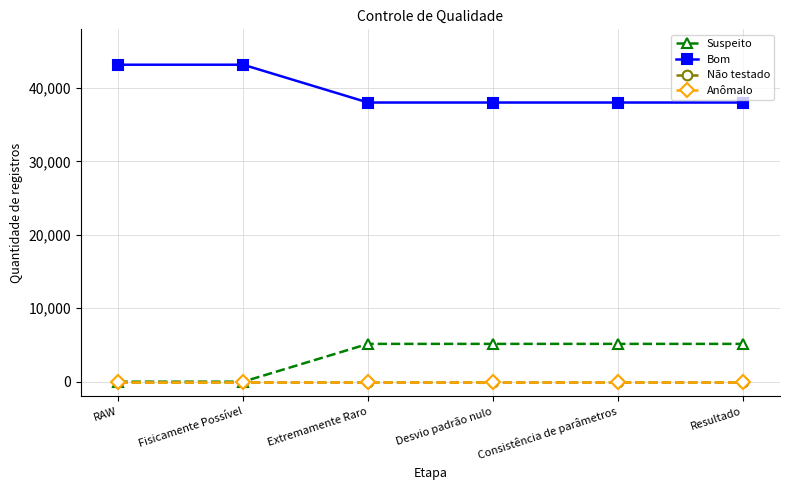

Reading left to right, what are all the values shown in this chart?

Suspeito: 0	0	5151	5151	5151	5151
Bom: 43180	43180	38029	38029	38029	38029
Não testado: 0	0	0	0	0	0
Anômalo: 0	0	0	0	0	0